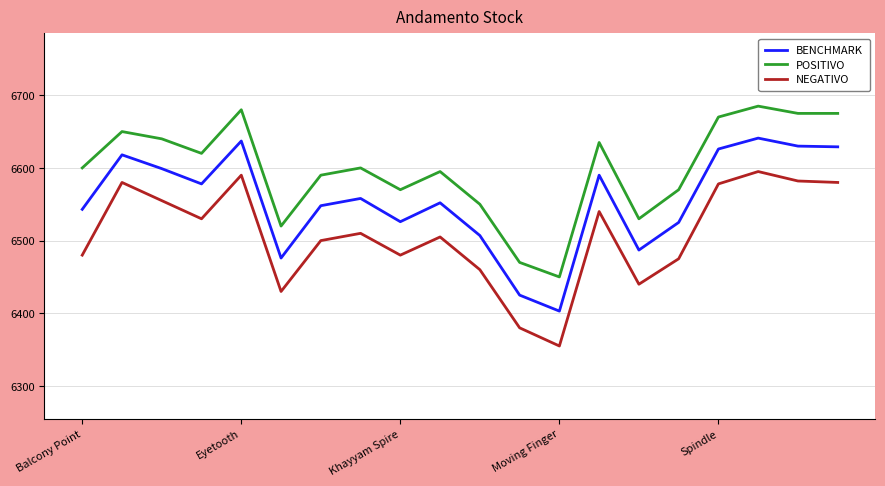

How many values in the POSITIVO series are below 6600?

9